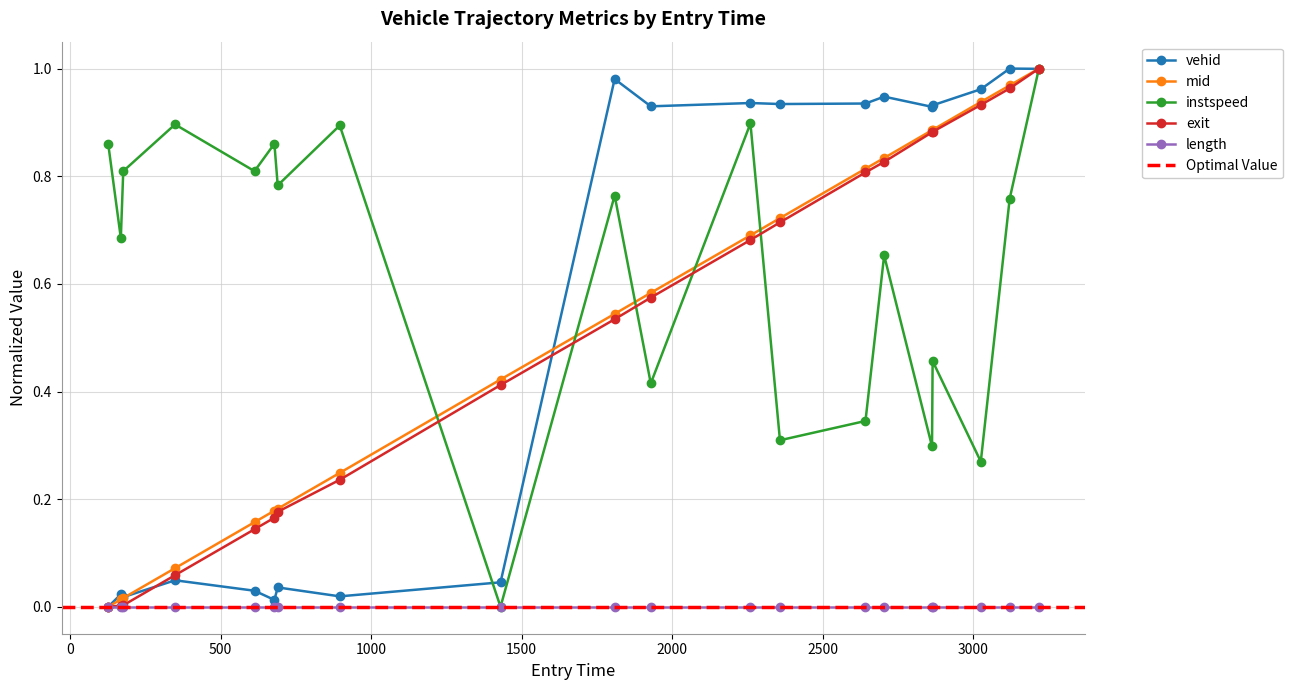

What is the sum of the exit values at 2865 and 3025?

1.8